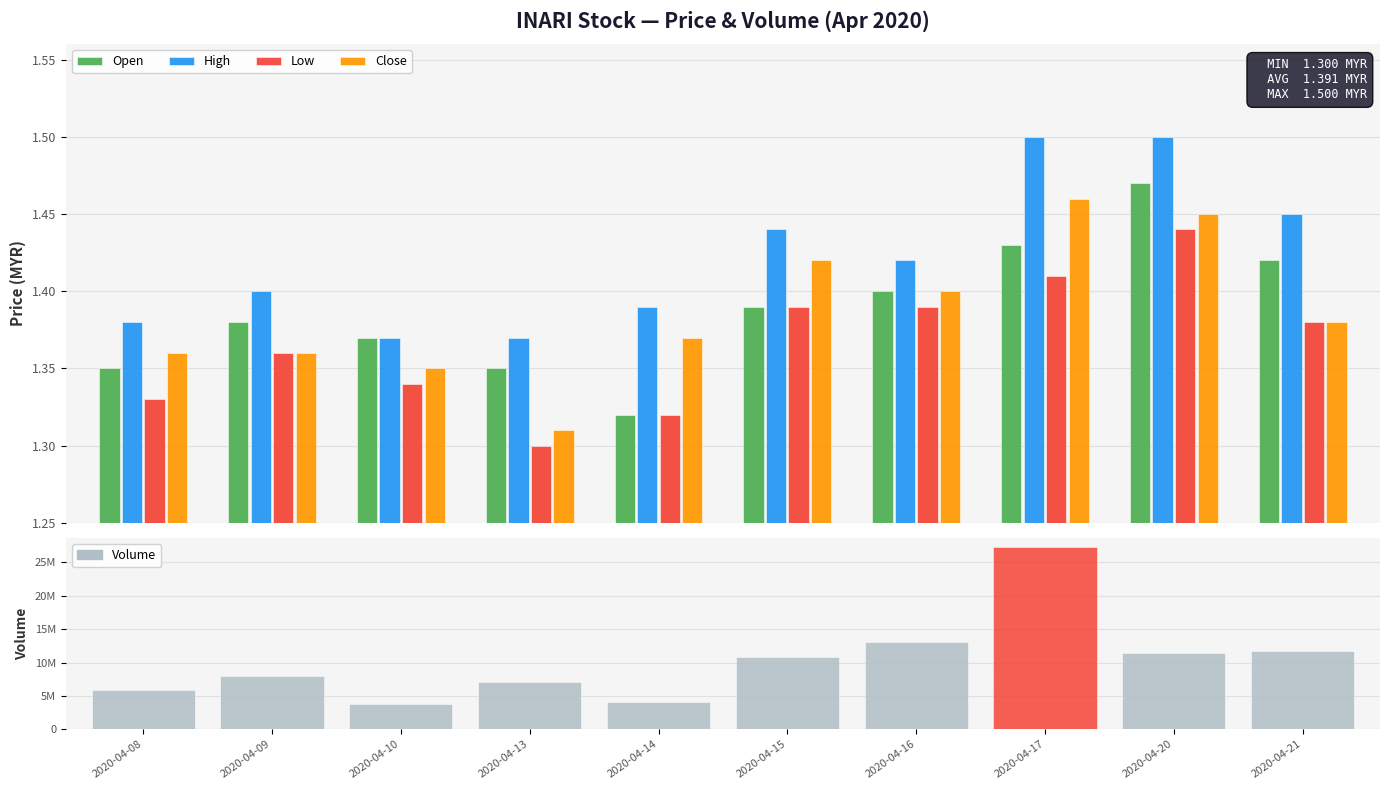

At which category is the sum across all series the highest?

2020-04-17